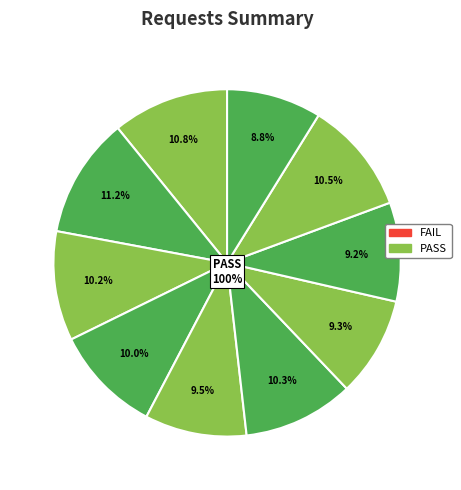

Count the number of slices in the pie.

10